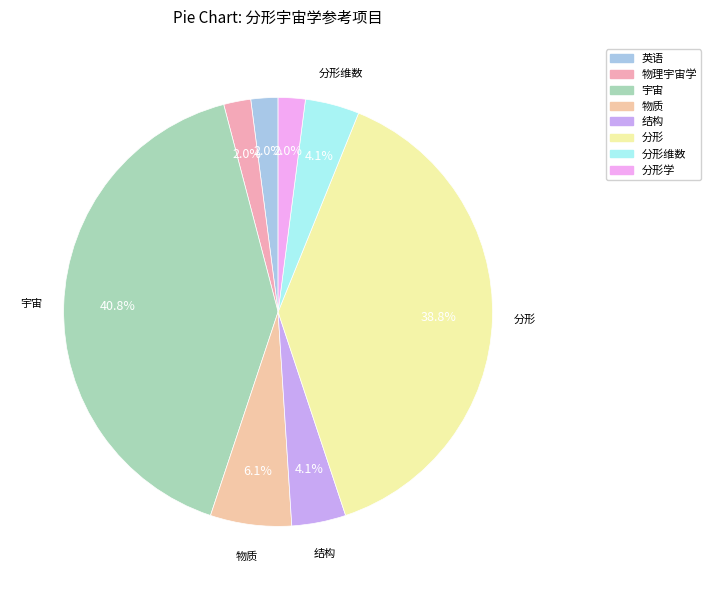

Is there a majority slice in this chart?

No